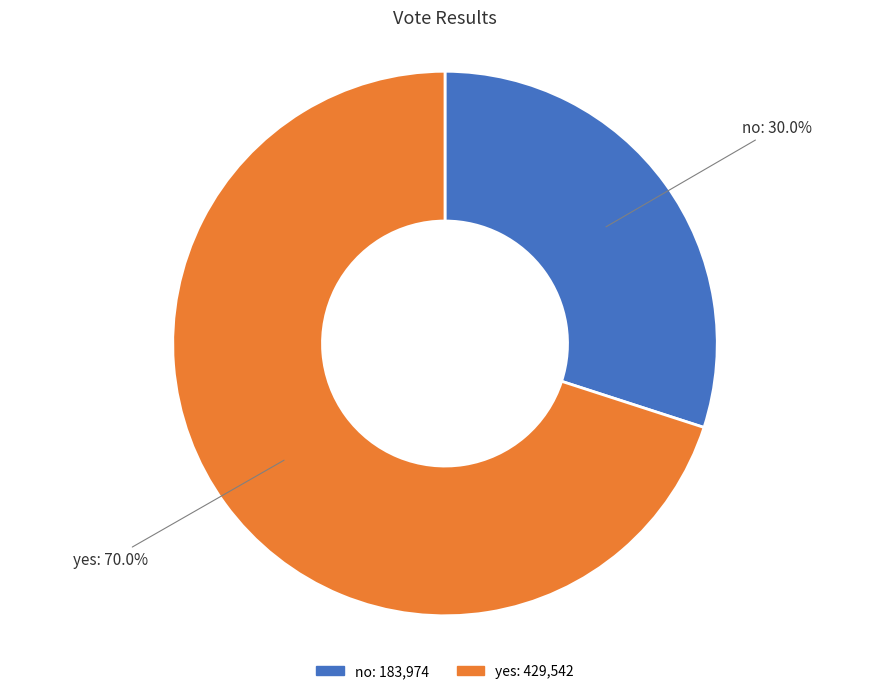

What is the smallest slice in the pie chart?

no